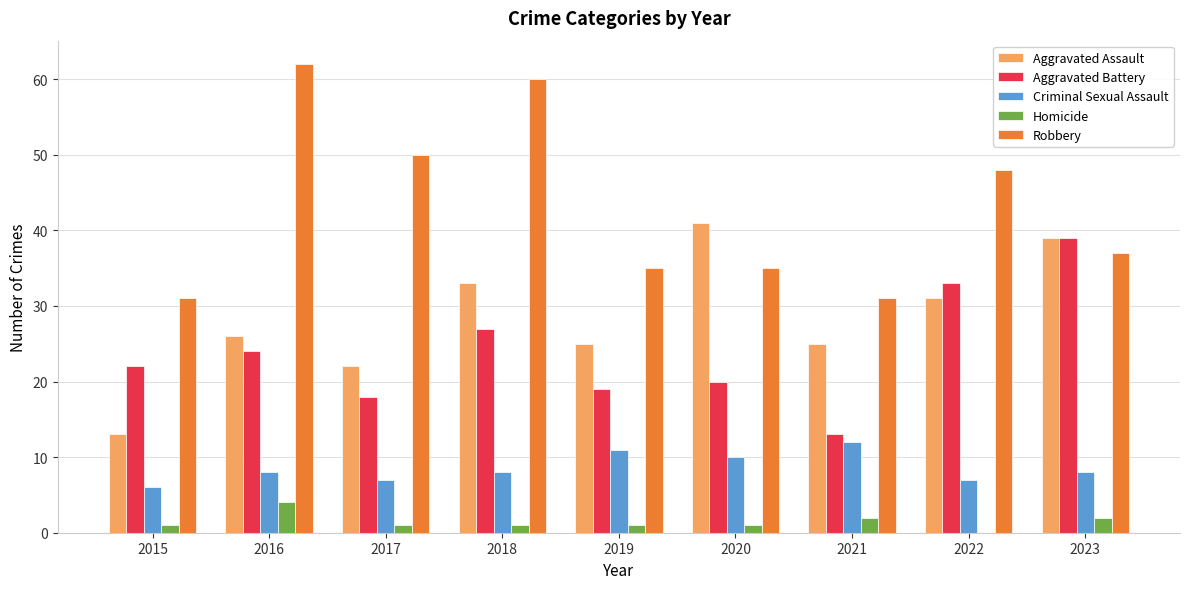

What is the maximum value for Criminal Sexual Assault?

12